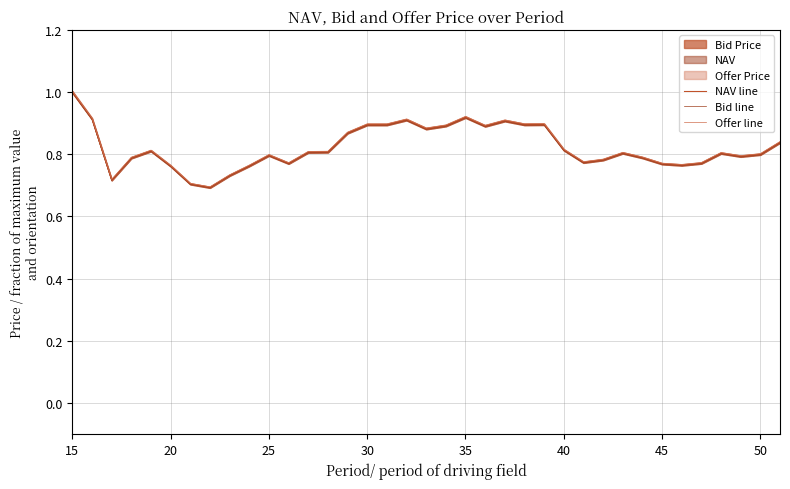

What is the difference between the maximum and second lowest values in the Offer line series?

0.3